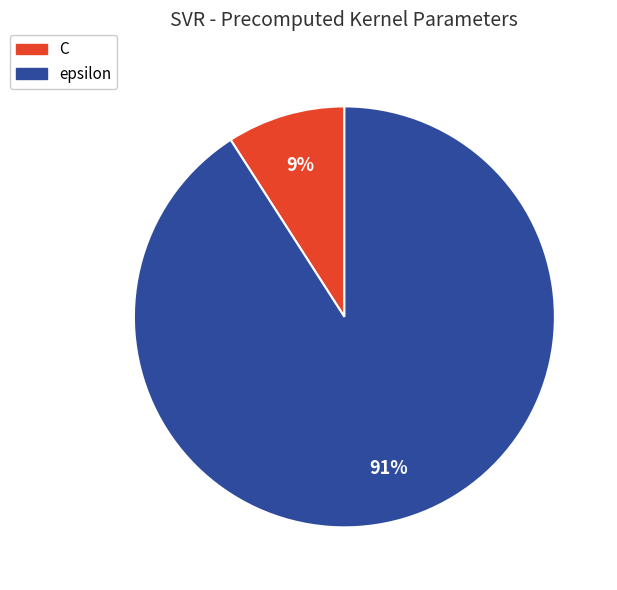

Which category accounts for the majority?

epsilon